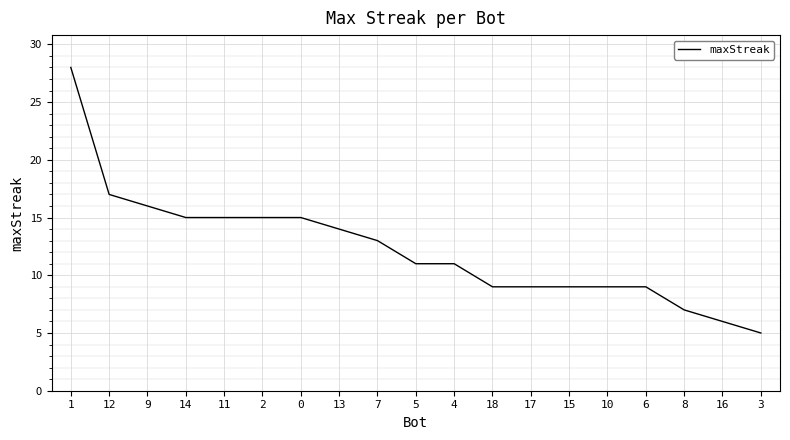

Where does the data first go above 11?

1